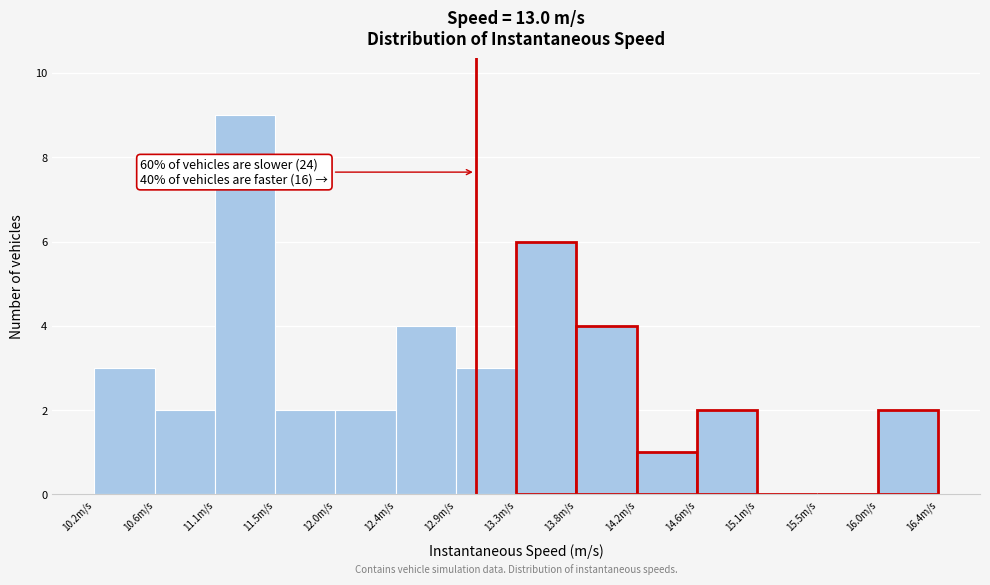

Over which range of the x-axis is the bar tallest?

11.05 to 11.50